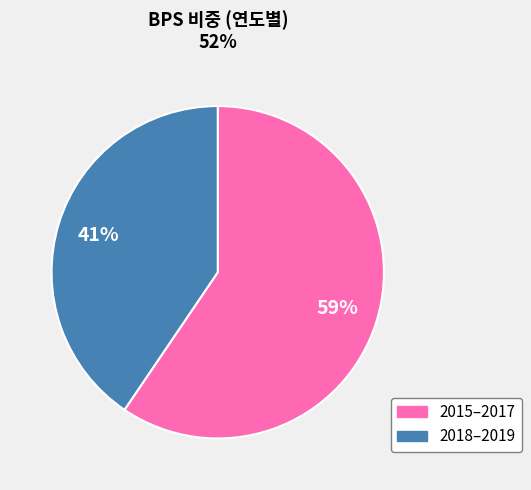

Is there any slice that represents more than half of the pie?

Yes